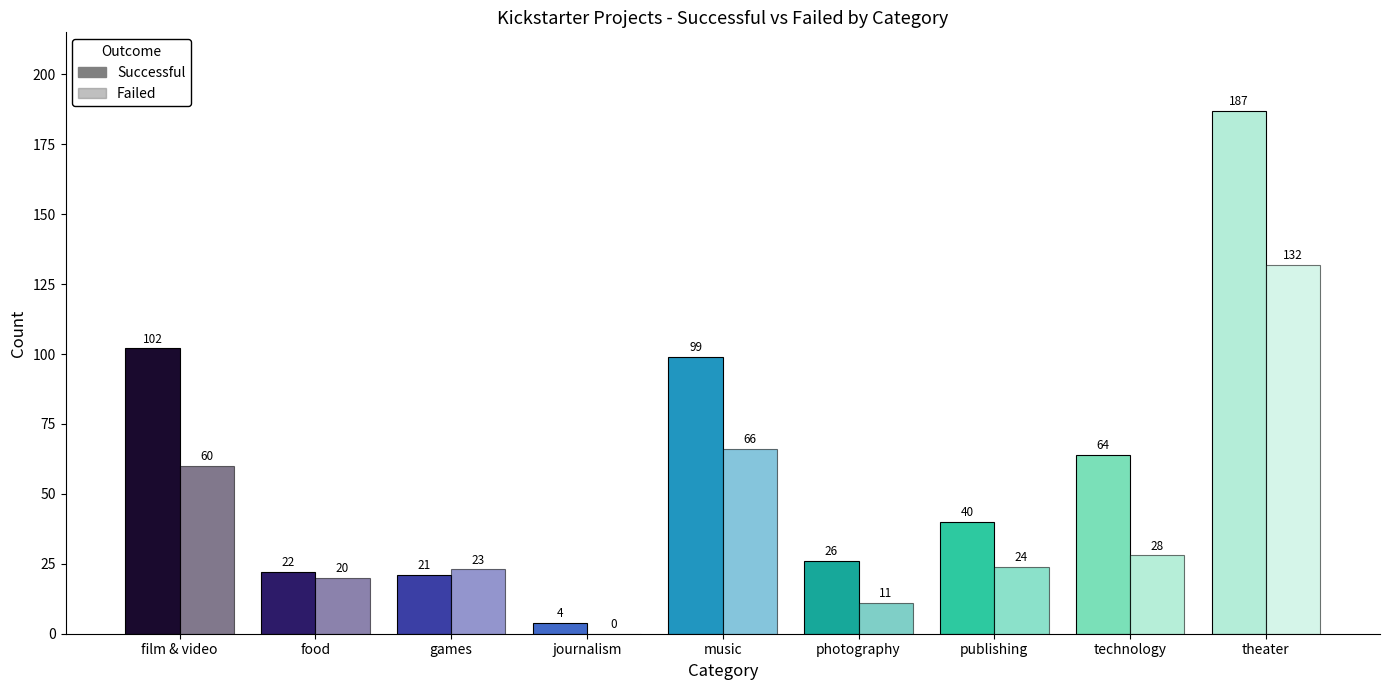

What is the value of the Failed bar at the 3rd from the left?

23